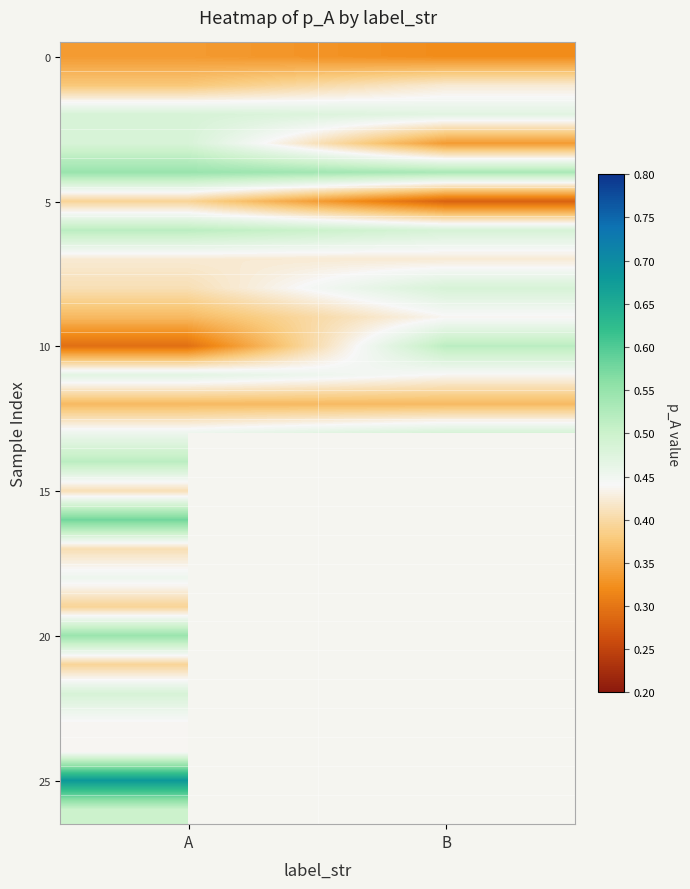

Which label corresponds to the largest value in the chart?

A